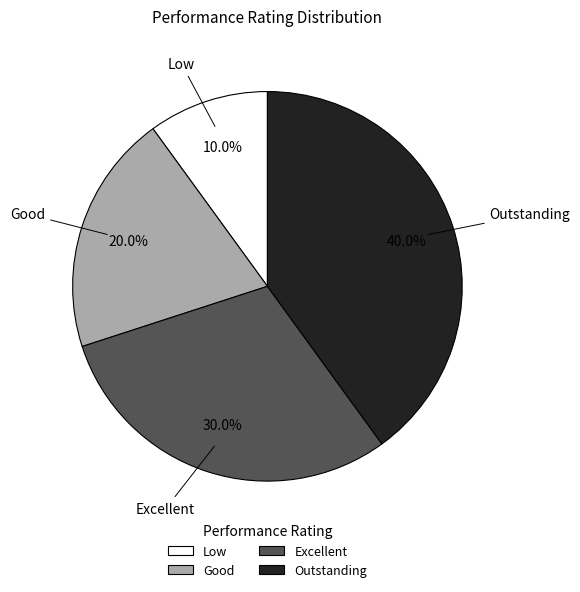

Rank the categories by value from highest to lowest.

Outstanding, Excellent, Good, Low